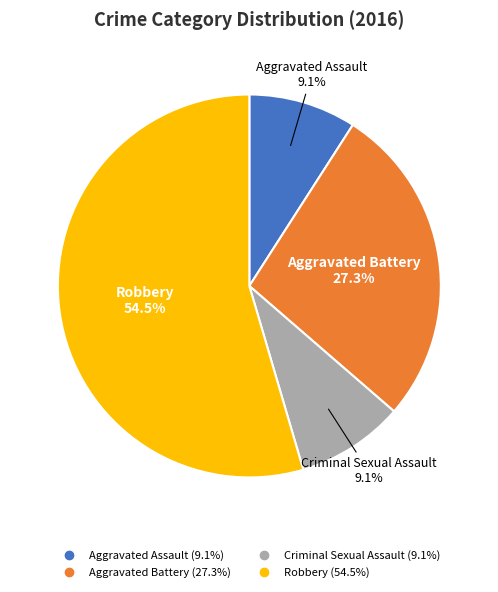

Does Robbery account for over 50% of the chart?

Yes